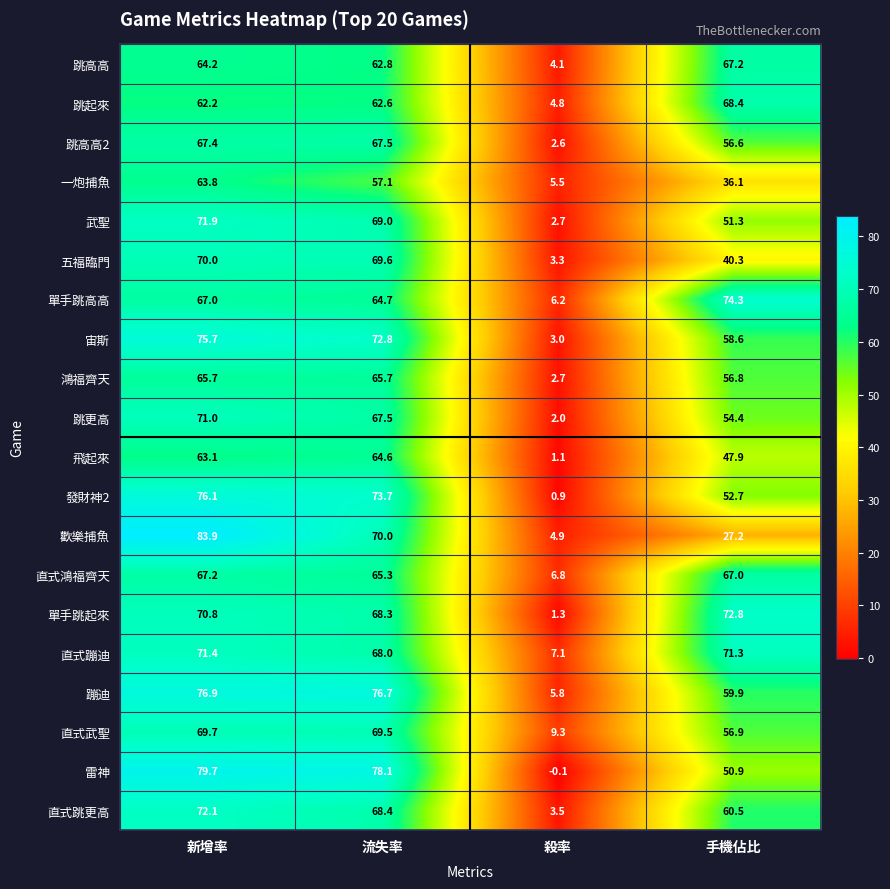

The value of 直式鴻福齊天 at 流失率 is 65.3. True or false?

True